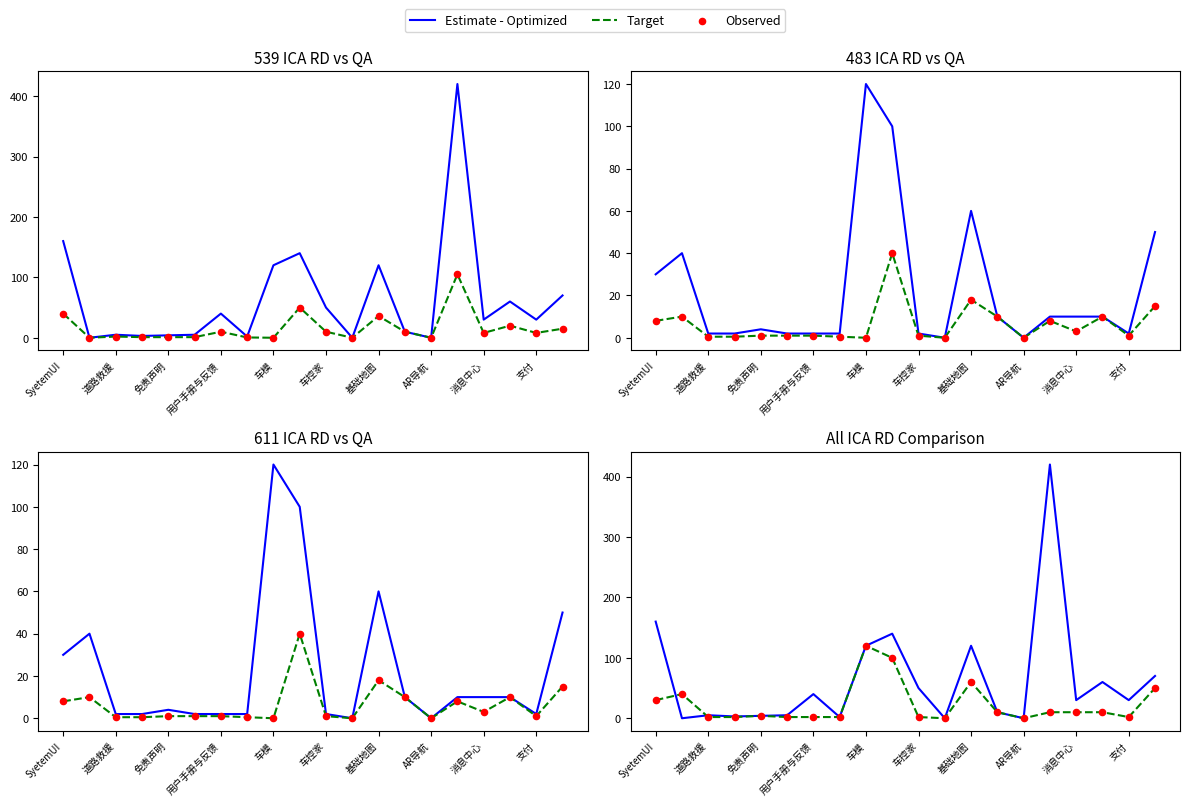

At how many categories does at least one series exceed 4?

15